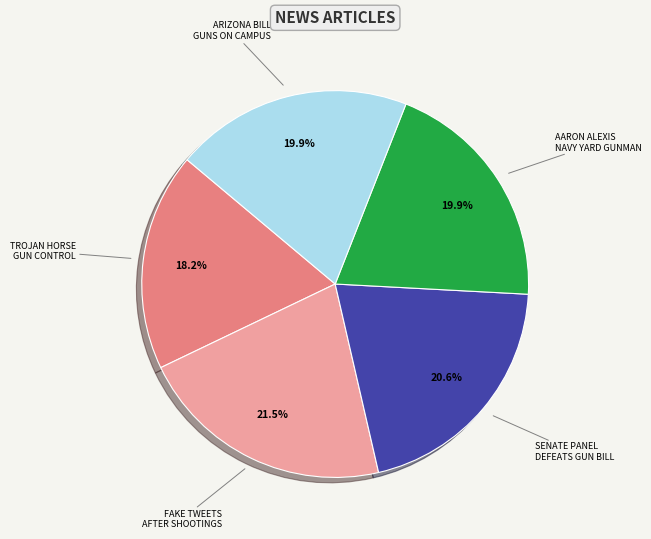

Is there a majority slice in this chart?

No